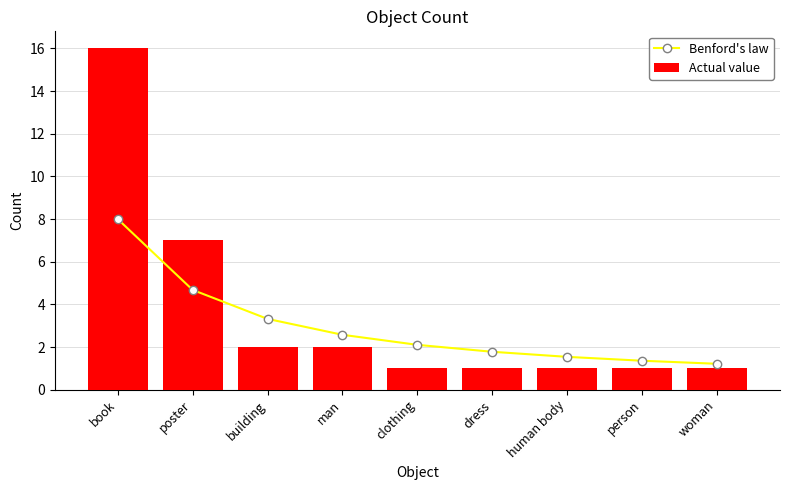

At how many categories does at least one series exceed 14?

1